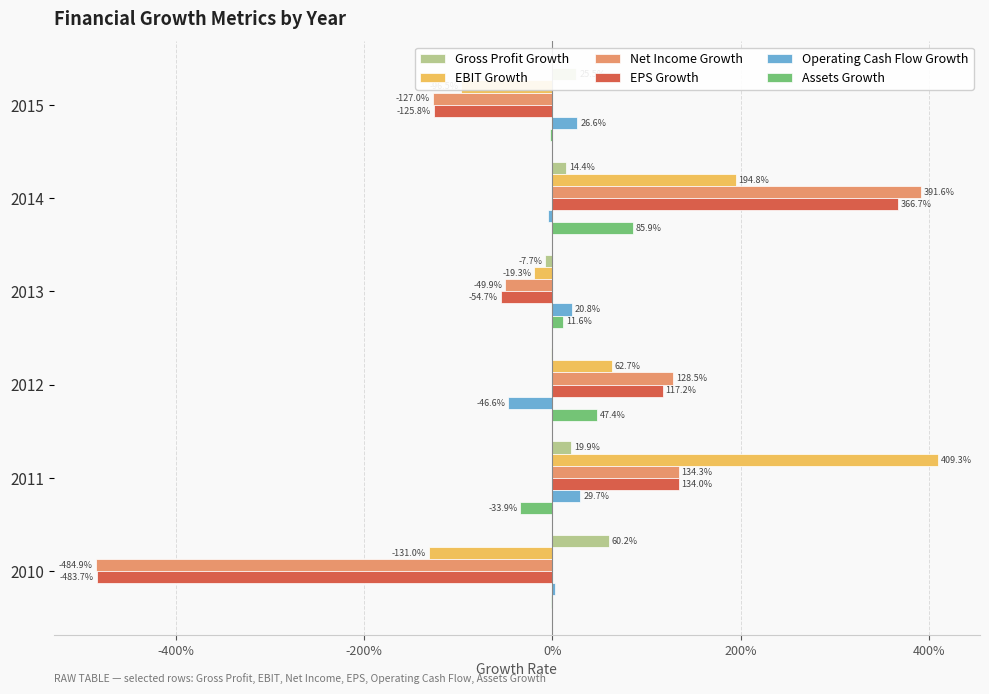

What are all the series names shown in the legend?

Gross Profit Growth, EBIT Growth, Net Income Growth, EPS Growth, Operating Cash Flow Growth, Assets Growth